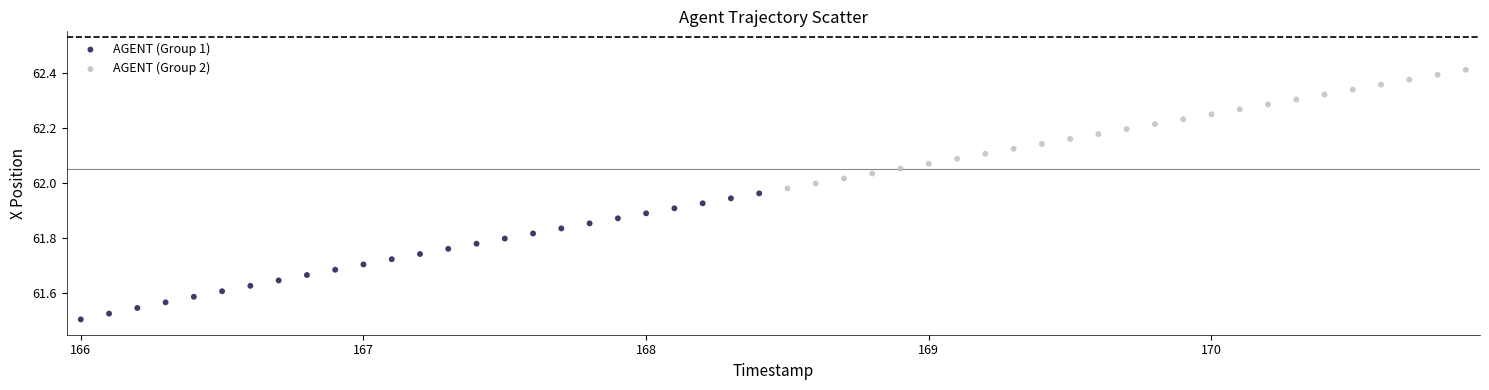

Which series contains the highest Y value?

AGENT (Group 2)